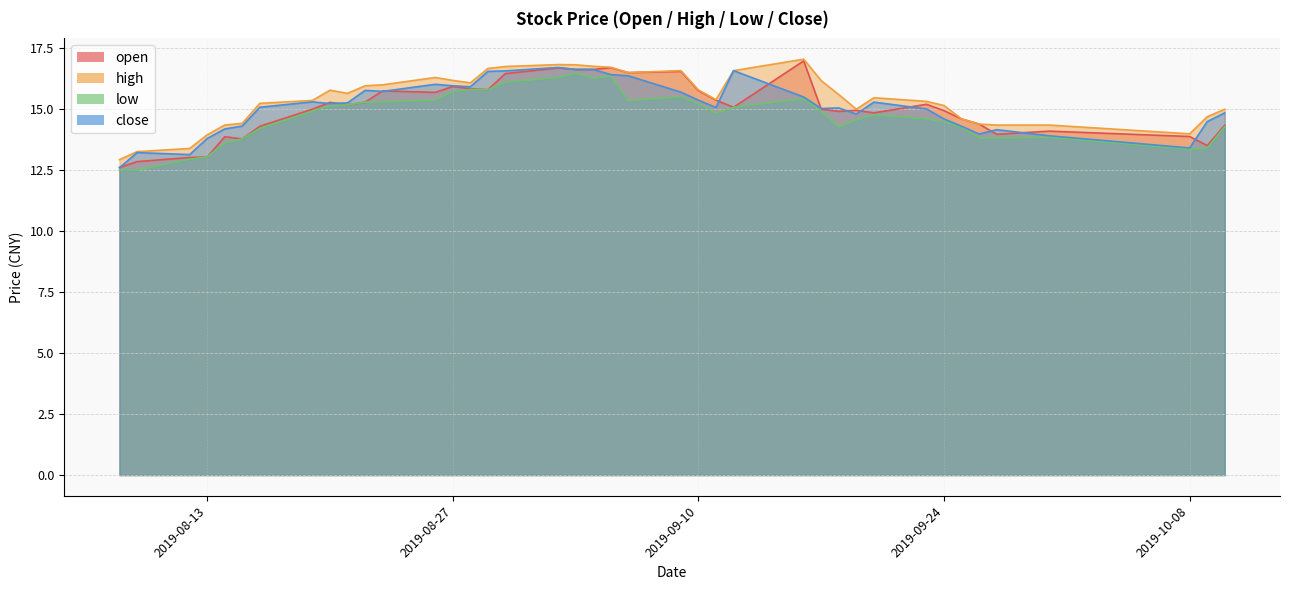

Where does the high series first go above 15?

2019-08-16